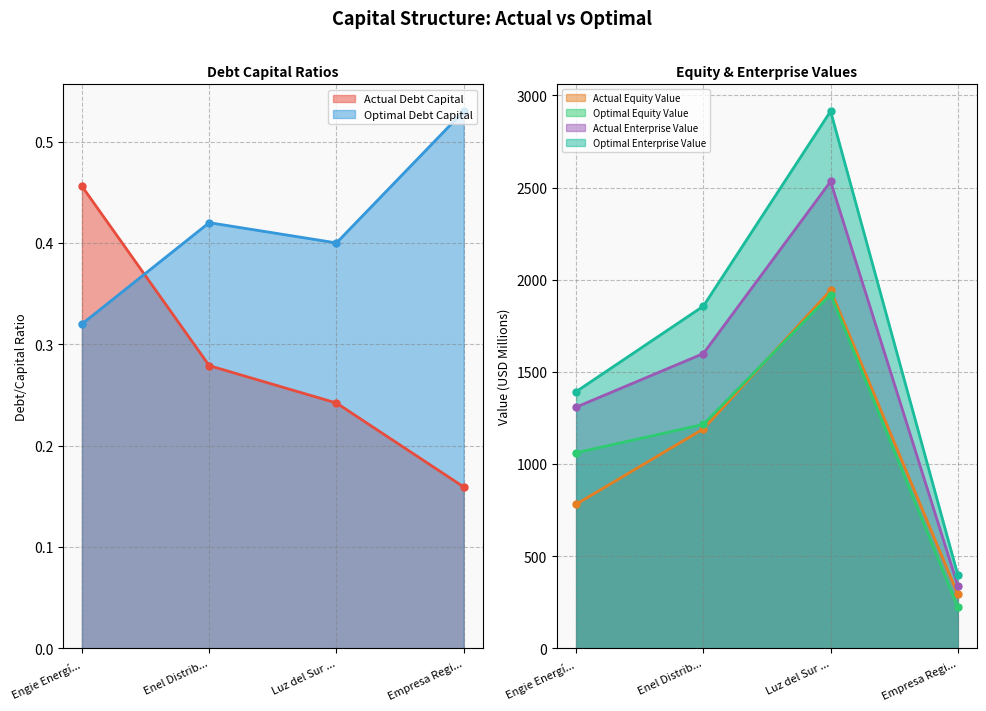

What is the average value of the optimal_equity_value series?

1104.3